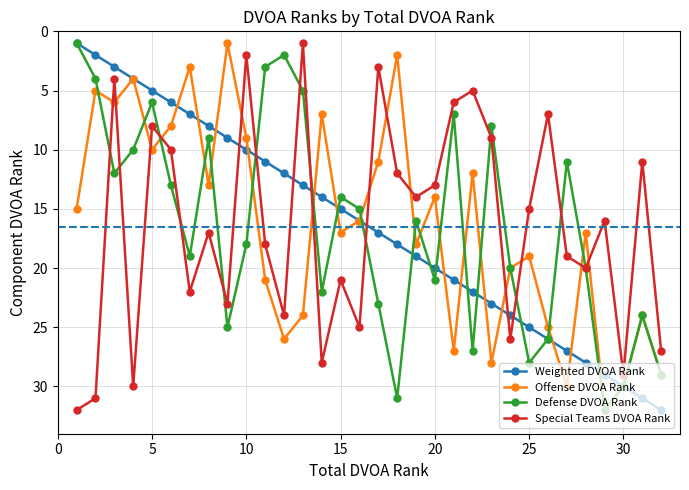

In Special Teams DVOA Rank, how many points are higher than both neighbors (excluding endpoints)?

10